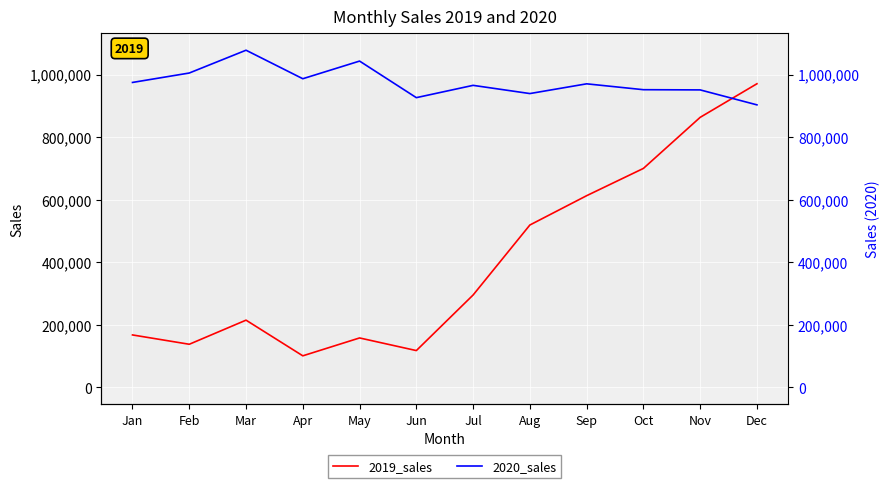

What is the value of the 2020_sales point at the 3rd from the left?

1077642